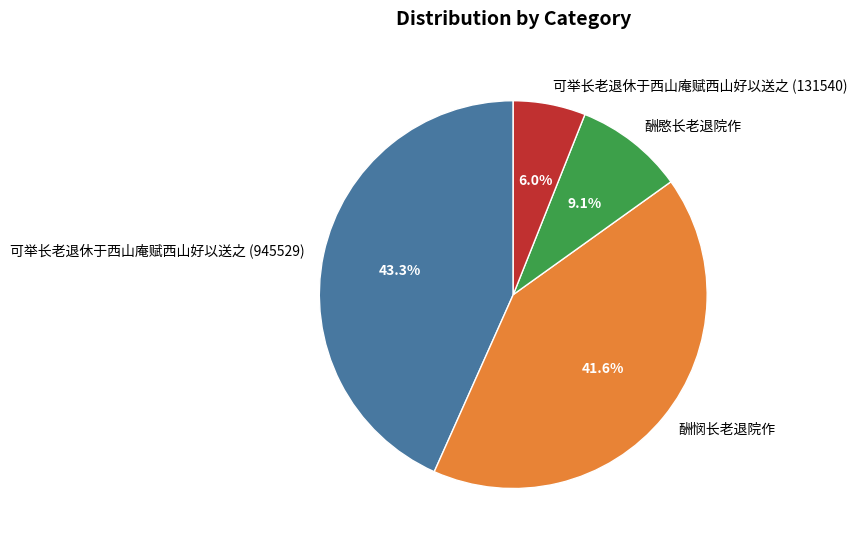

Do 可举长老退休于西山庵赋西山好以送之 (945529) and 酬愍长老退院作 together represent more than half of the pie?

Yes